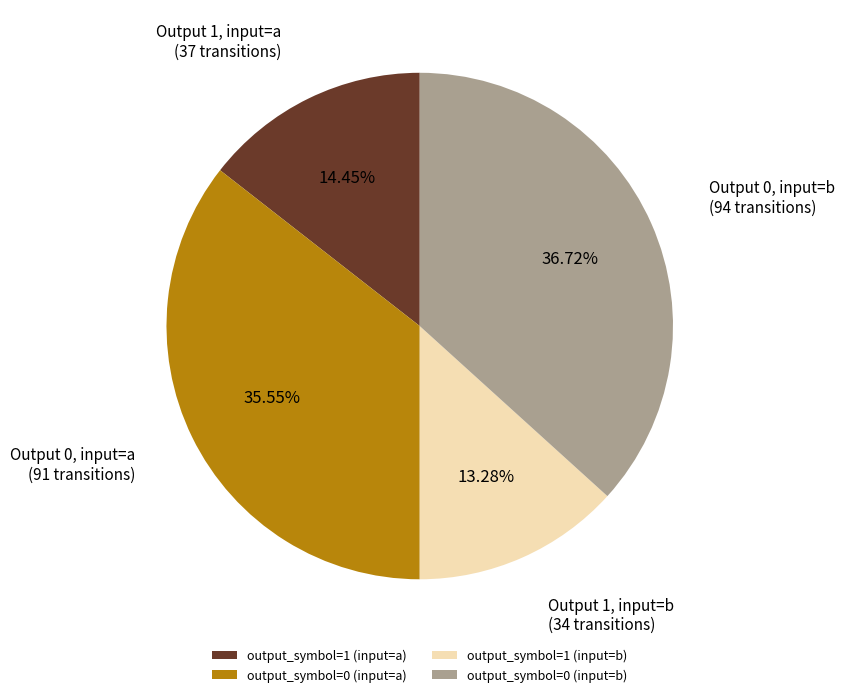

How many slices are in this pie chart?

4